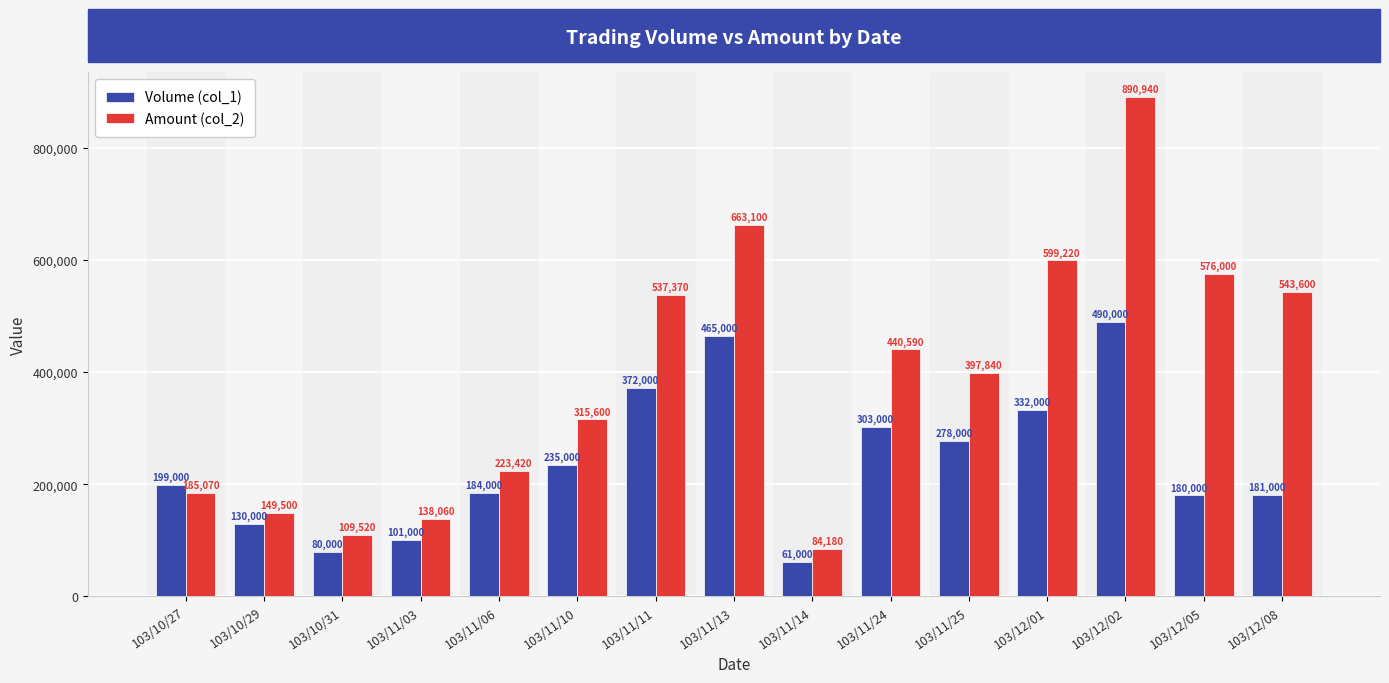

Reading right to left, list all the values displayed in this chart.

Volume (col_1): 181000	180000	490000	332000	278000	303000	61000	465000	372000	235000	184000	101000	80000	130000	199000
Amount (col_2): 543600	576000	890940	599220	397840	440590	84180	663100	537370	315600	223420	138060	109520	149500	185070